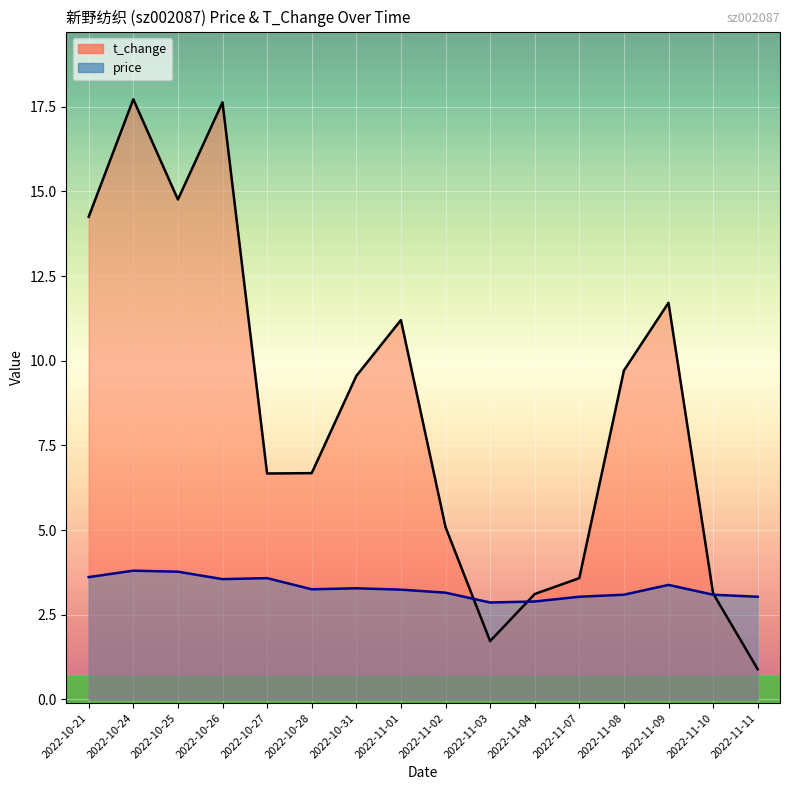

Reading right to left, list all the values displayed in this chart.

price: 3.0	3.1	3.4	3.1	3.0	2.9	2.9	3.1	3.2	3.3	3.2	3.6	3.5	3.8	3.8	3.6
t_change: 0.9	3.1	11.7	9.7	3.6	3.1	1.7	5.1	11.2	9.6	6.7	6.7	17.6	14.8	17.7	14.2